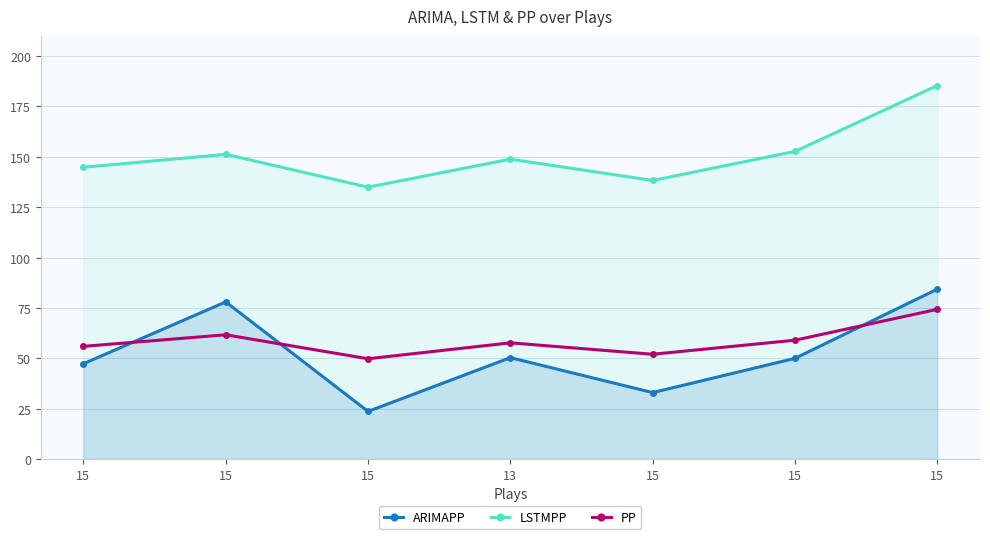

Does the chart display data point markers on the line(s)?

Yes